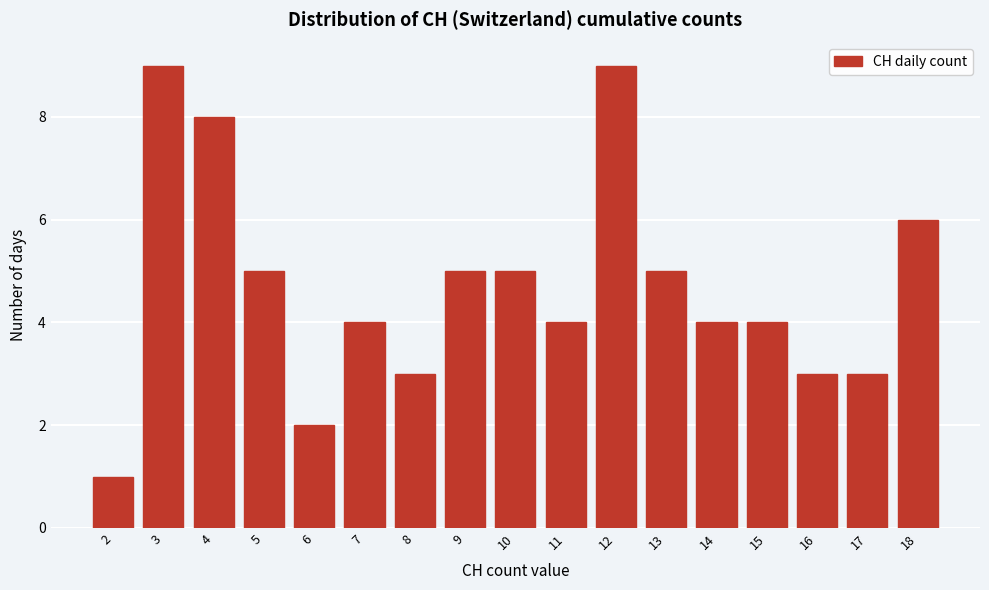

Reading left to right, transcribe this chart: for each bar, give the range it covers on the x-axis and its height. The values are not printed on the chart, so give them approximately, as read against the axis.

1.5 to 2.5: 1
2.5 to 3.5: 9
3.5 to 4.5: 8
4.5 to 5.5: 5
5.5 to 6.5: 2
6.5 to 7.5: 4
7.5 to 8.5: 3
8.5 to 9.5: 5
9.5 to 10.5: 5
10.5 to 11.5: 4
11.5 to 12.5: 9
12.5 to 13.5: 5
13.5 to 14.5: 4
14.5 to 15.5: 4
15.5 to 16.5: 3
16.5 to 17.5: 3
17.5 to 18.5: 6